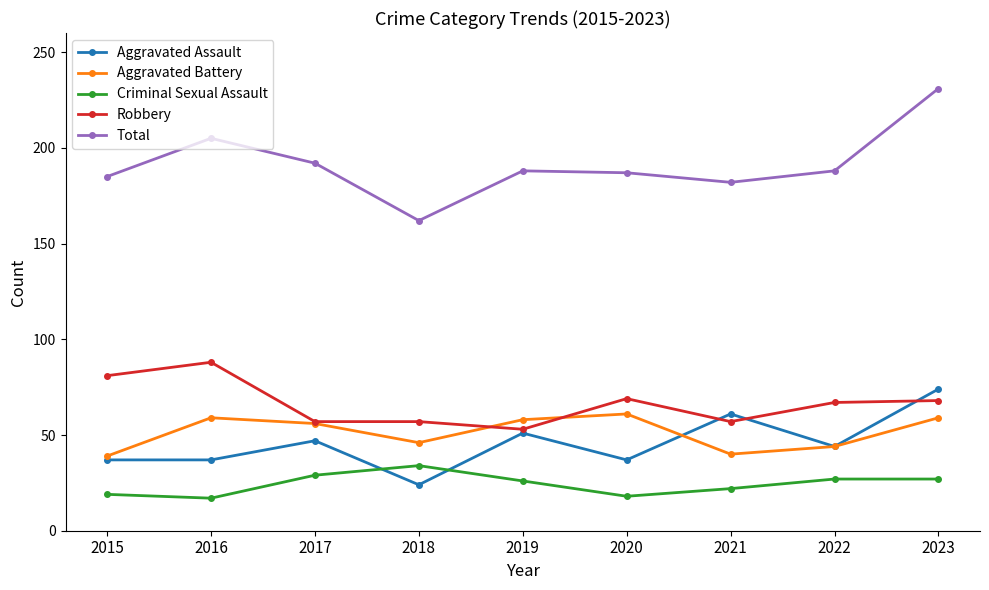

Which category has the highest value in the Criminal Sexual Assault series?

2018